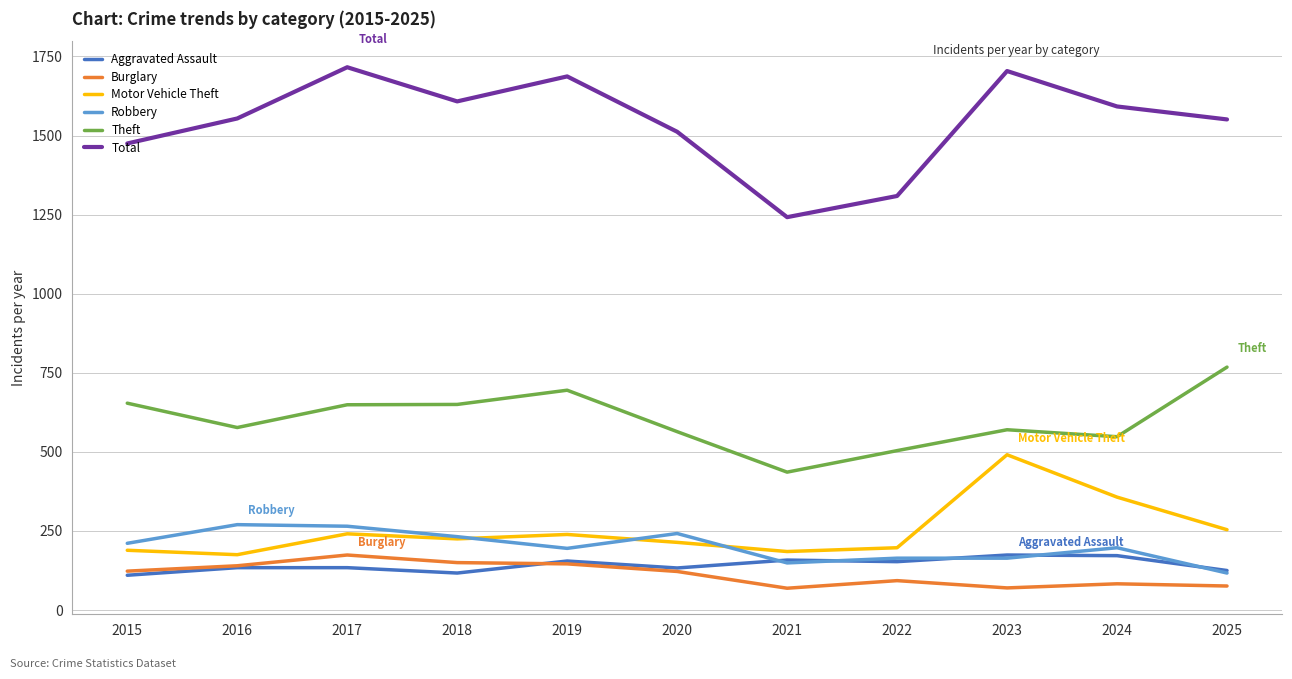

At which label does Total reach its minimum?

2021